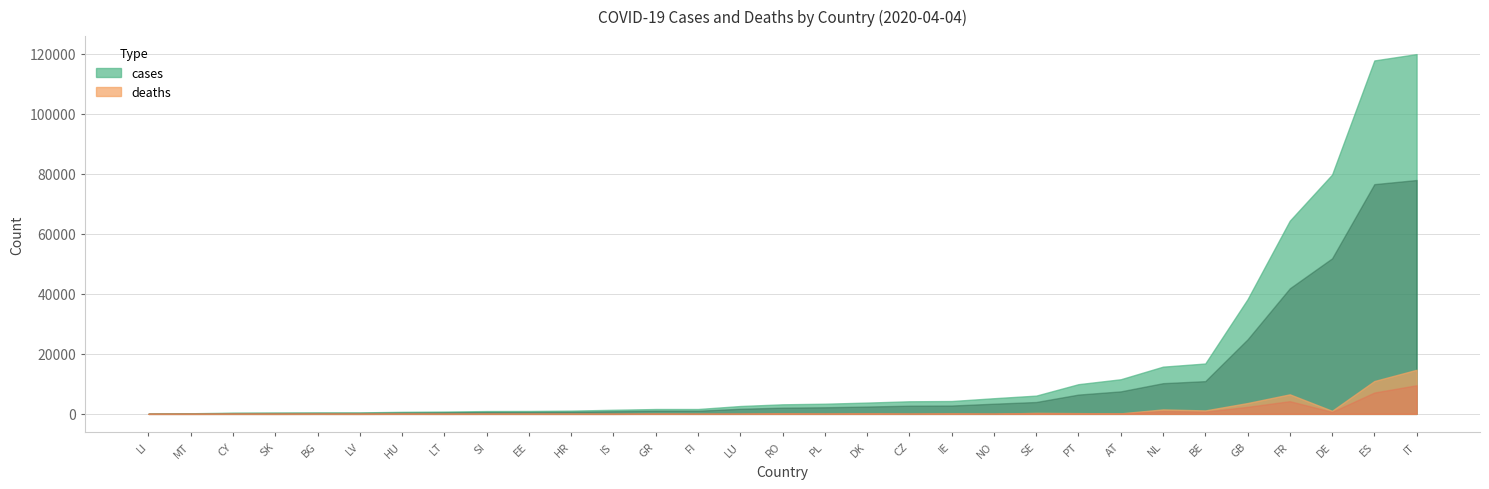

At how many categories does at least one series exceed 106413?

2